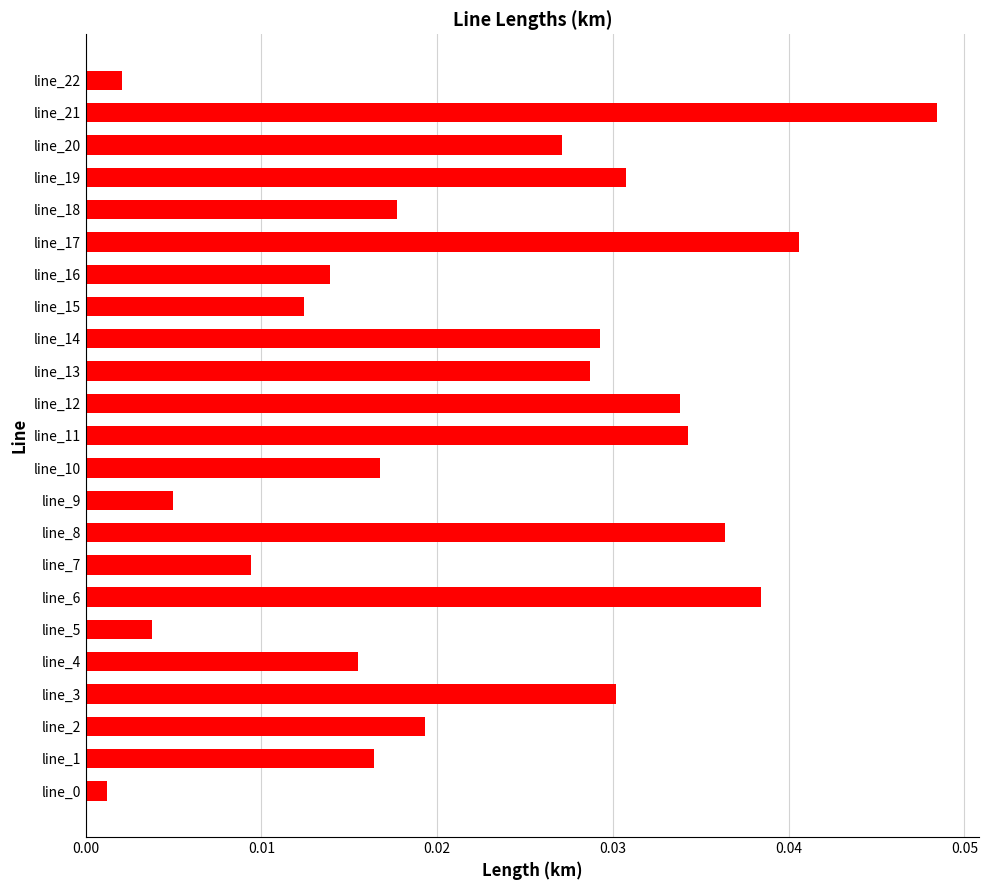

At which category does the chart reach its peak across all series?

line_21